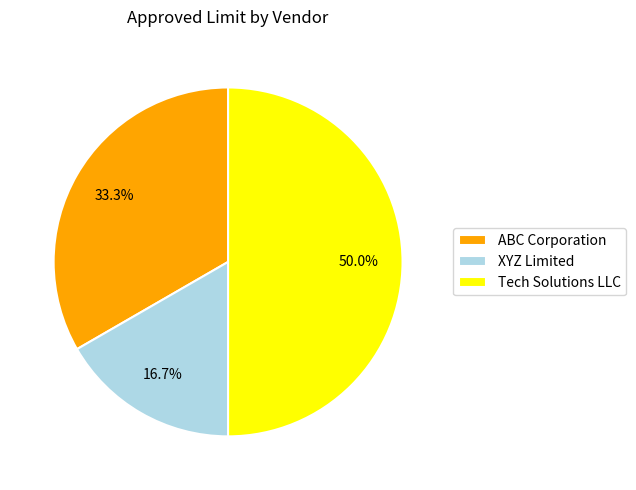

Which has a higher value, ABC Corporation or XYZ Limited?

ABC Corporation